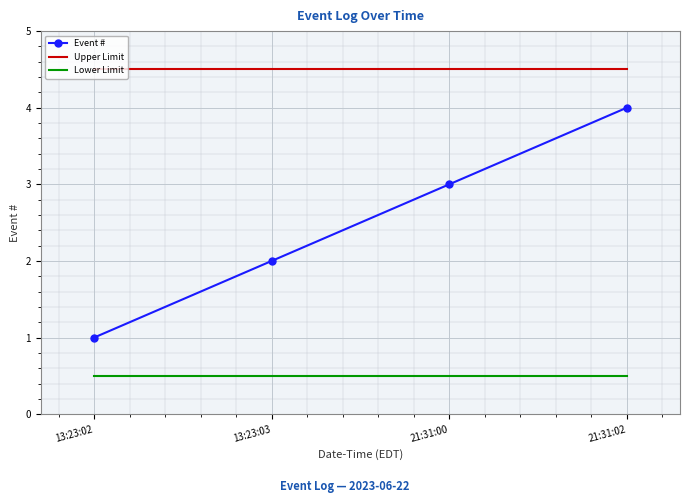

List the series in order of their peak value, highest first.

Upper Limit, Event #, Lower Limit